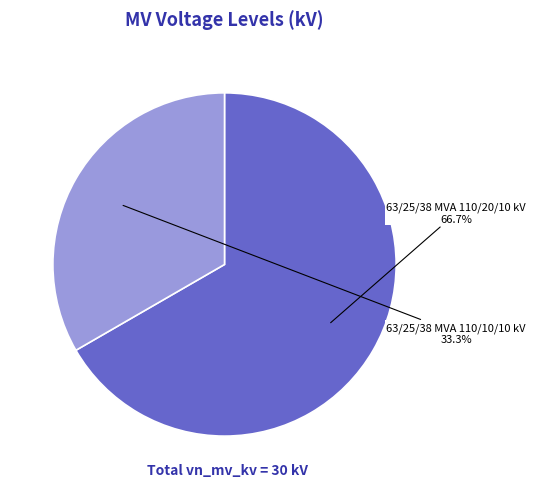

To the nearest percent, what is the difference between the 63/25/38 MVA 110/10/10 kV and 63/25/38 MVA 110/20/10 kV slice percentages?

33%